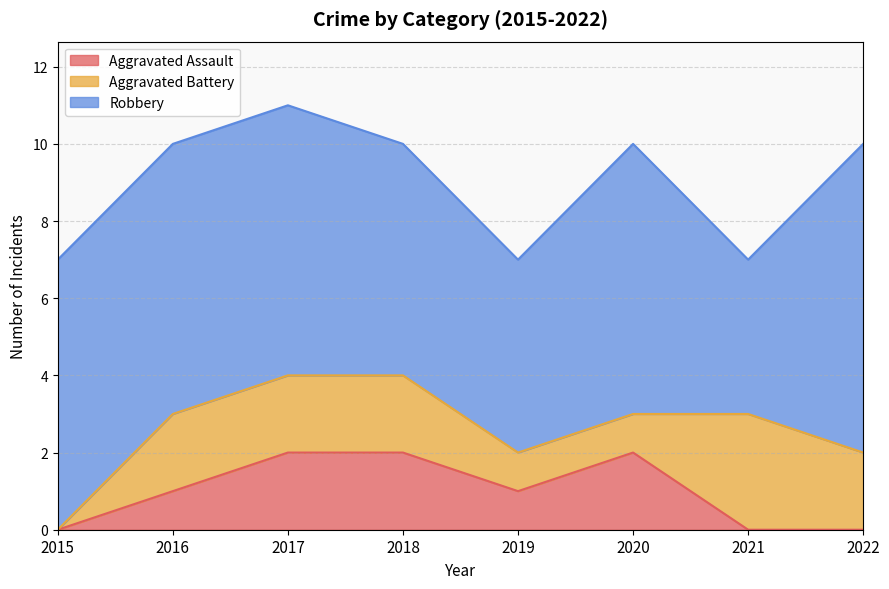

Where does the Robbery series first go above 7?

2022